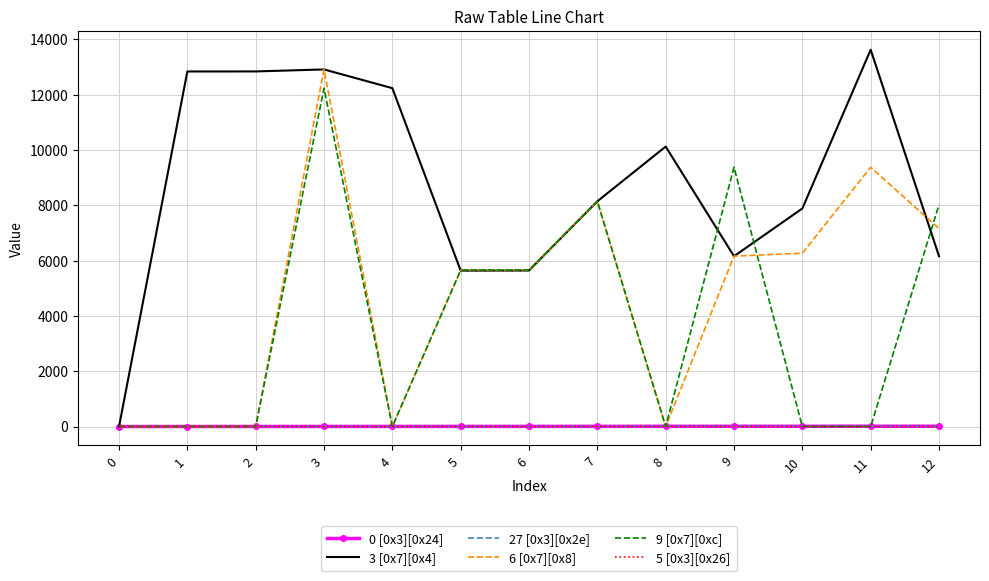

True or false: 3 [0x7][0x4] has a value of 0 at 0.

True